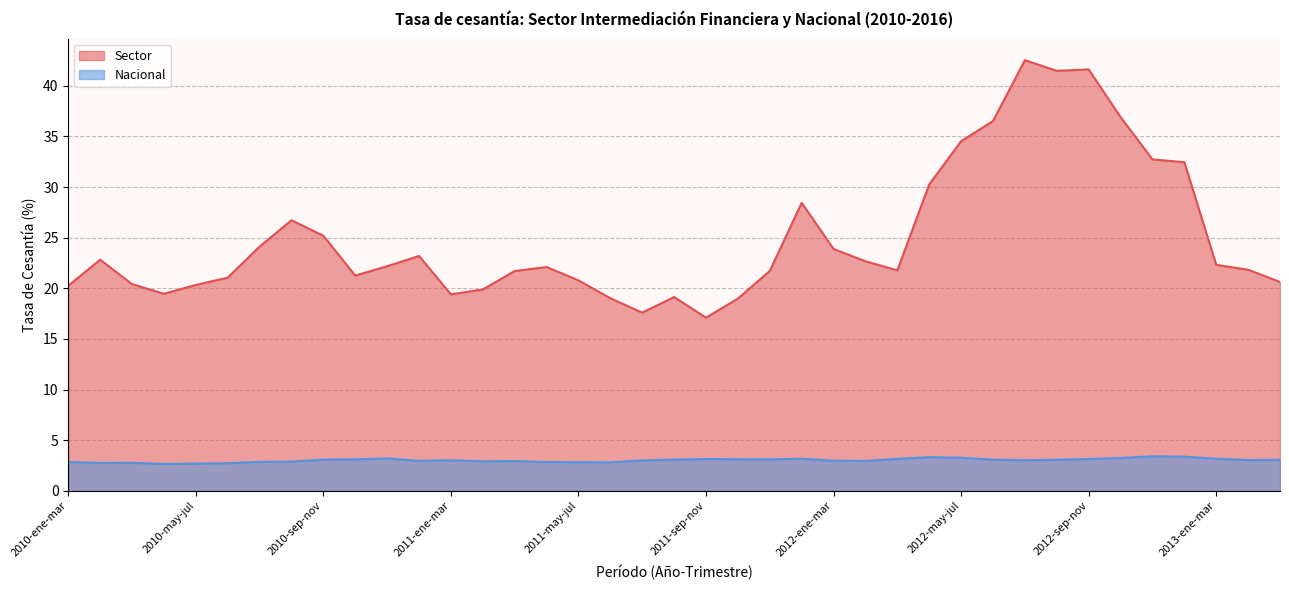

At which label does Nacional reach its minimum?

2010-abr-jun